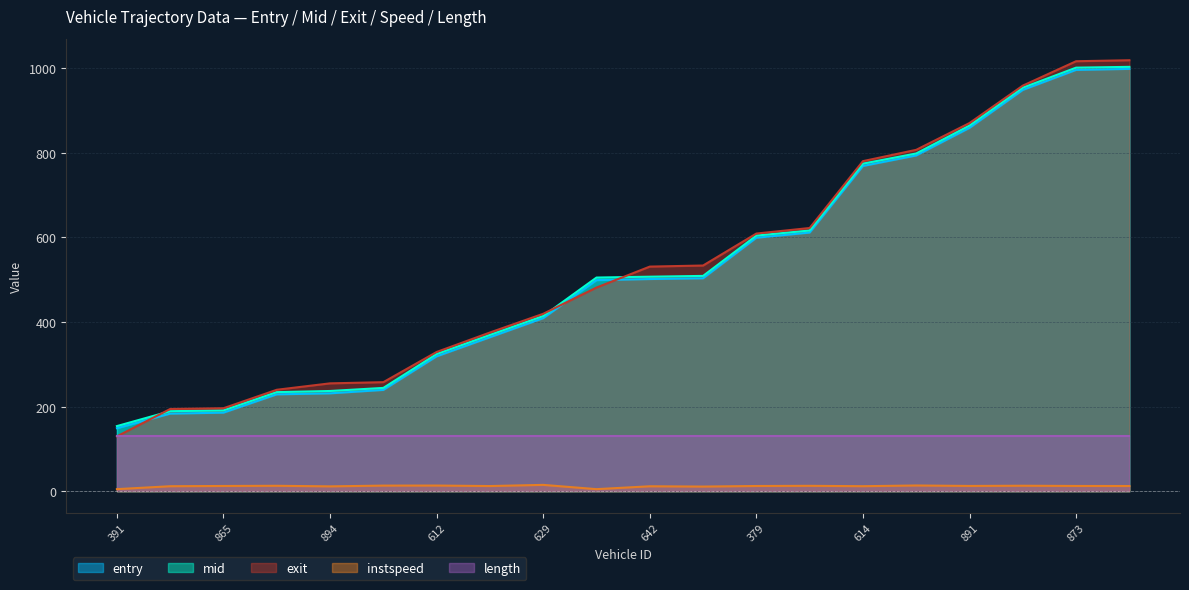

Does the chart display data point markers on the line(s)?

No